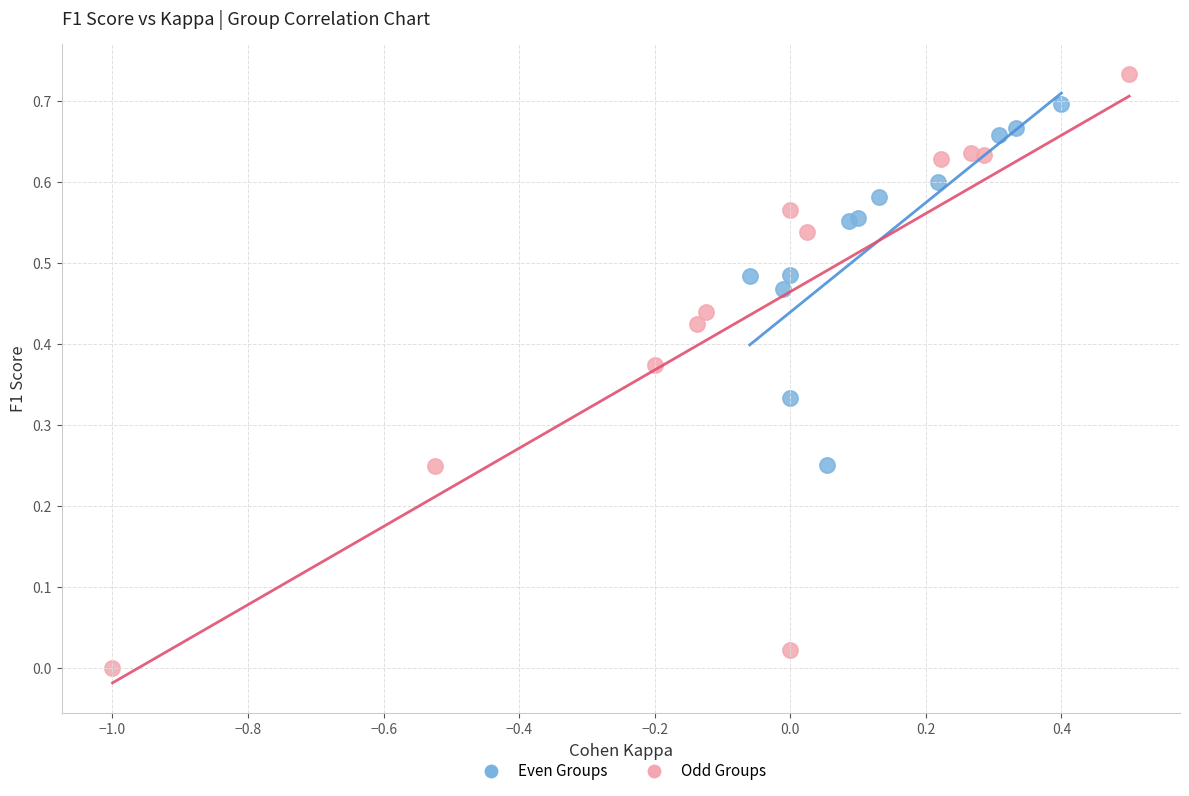

Which series reaches the maximum Y coordinate?

Odd Groups